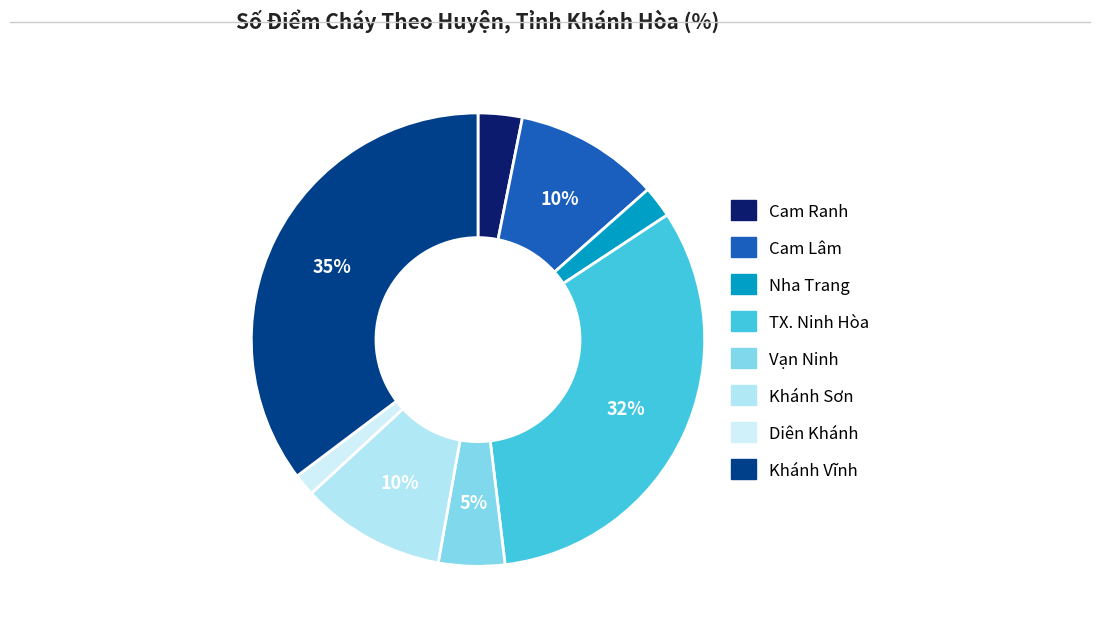

Is it true that Diên Khánh is 2% of the pie?

True